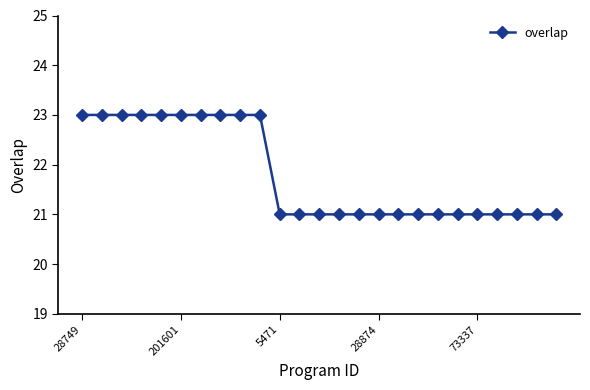

What is the smallest value displayed?

21